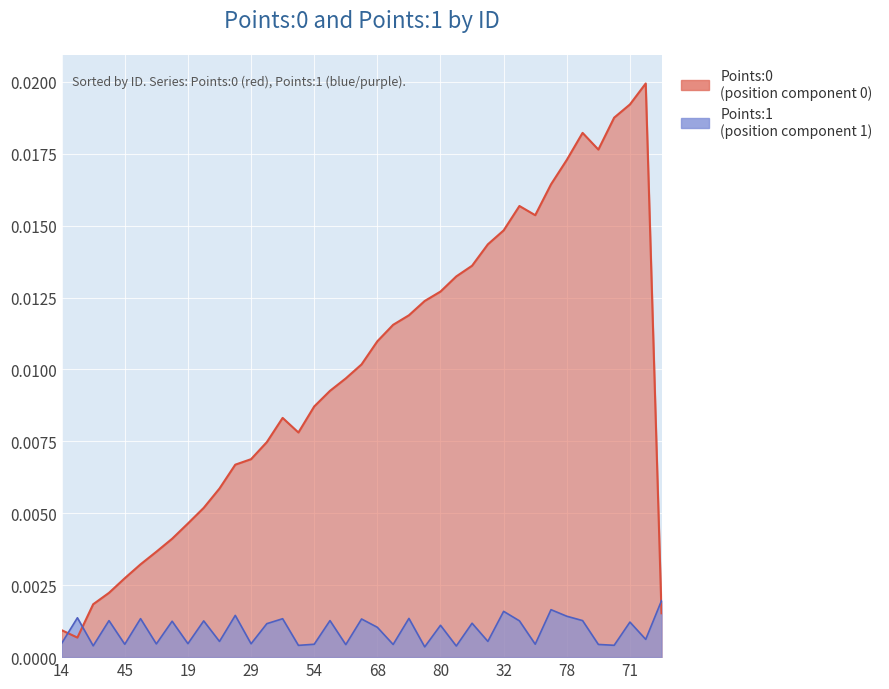

Reading right to left, extract all data points from this chart.

Points:0: 0.0	0.0	0.0	0.0	0.0	0.0	0.0	0.0	0.0	0.0	0.0	0.0	0.0	0.0	0.0	0.0	0.0	0.0	0.0	0.0	0.0	0.0	0.0	0.0	0.0	0.0	0.0	0.0	0.0	0.0	0.0	0.0	0.0	0.0	0.0	0.0	0.0	0.0	0.0
Points:1: 0.0	0.0	0.0	0.0	0.0	0.0	0.0	0.0	0.0	0.0	0.0	0.0	0.0	0.0	0.0	0.0	0.0	0.0	0.0	0.0	0.0	0.0	0.0	0.0	0.0	0.0	0.0	0.0	0.0	0.0	0.0	0.0	0.0	0.0	0.0	0.0	0.0	0.0	0.0